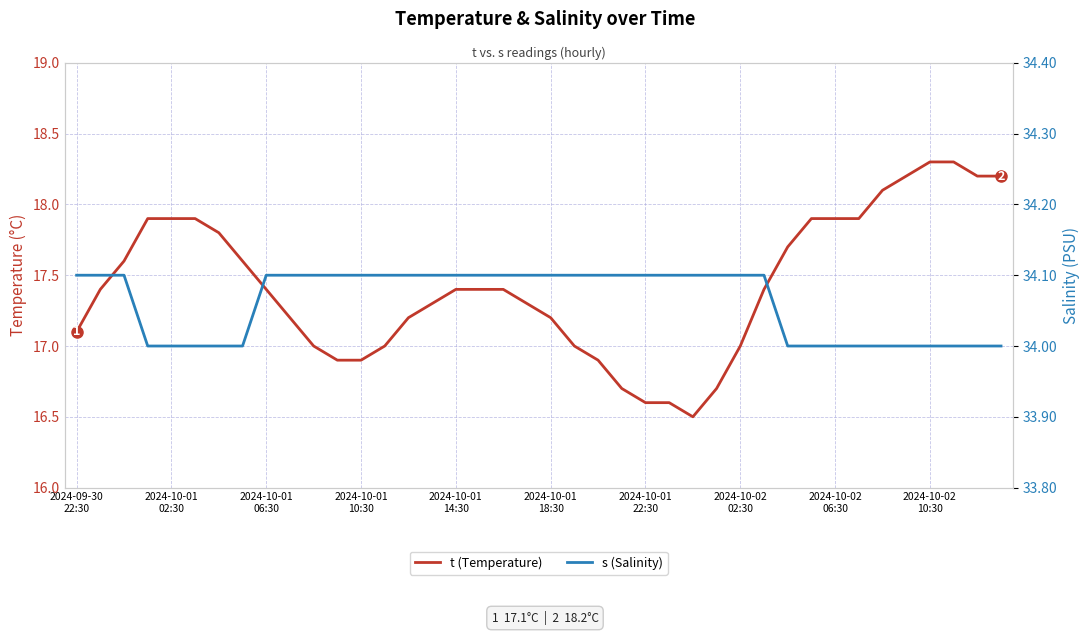

How many data points in t (Temperature) are above 17?

28